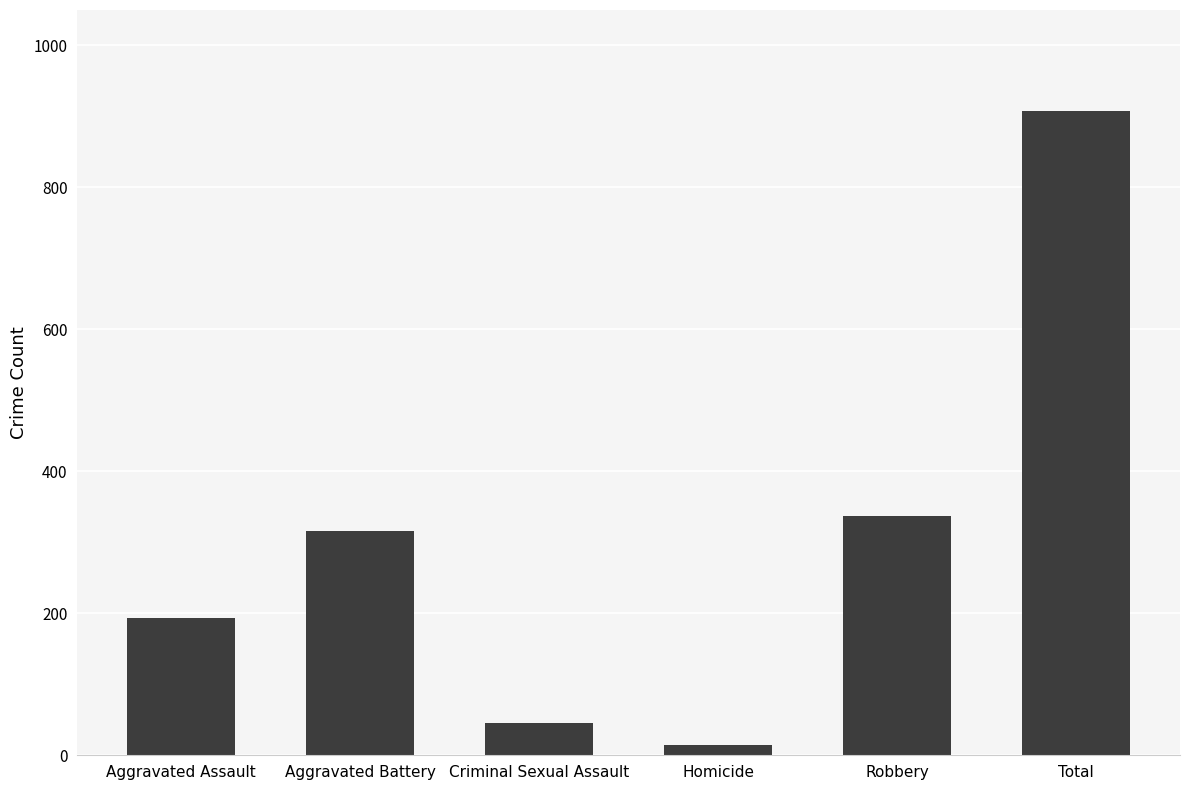

True or false: the data shows 908 at Total.

True